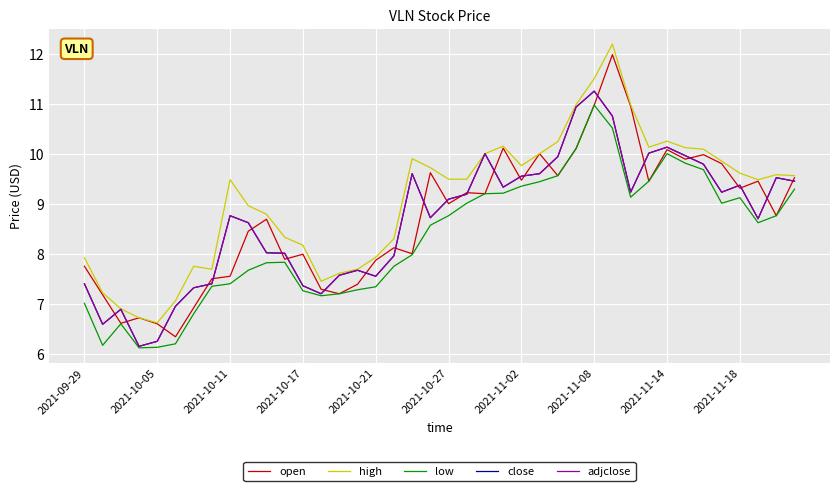

Does the chart display data point markers on the line(s)?

No